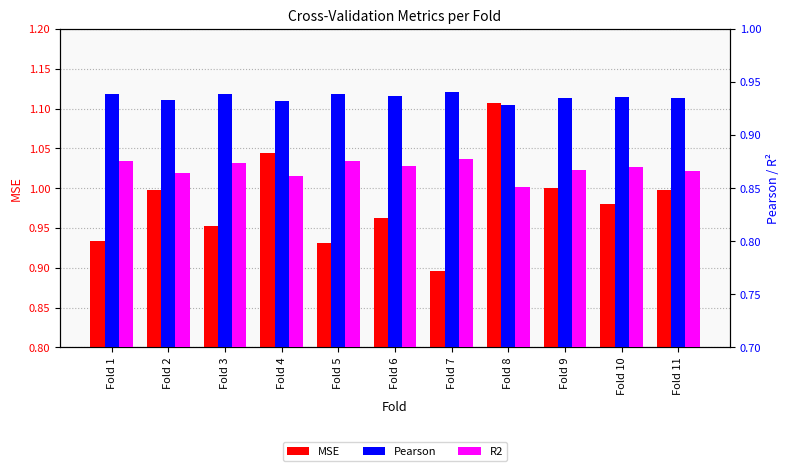

At how many categories does at least one series exceed 0?

11